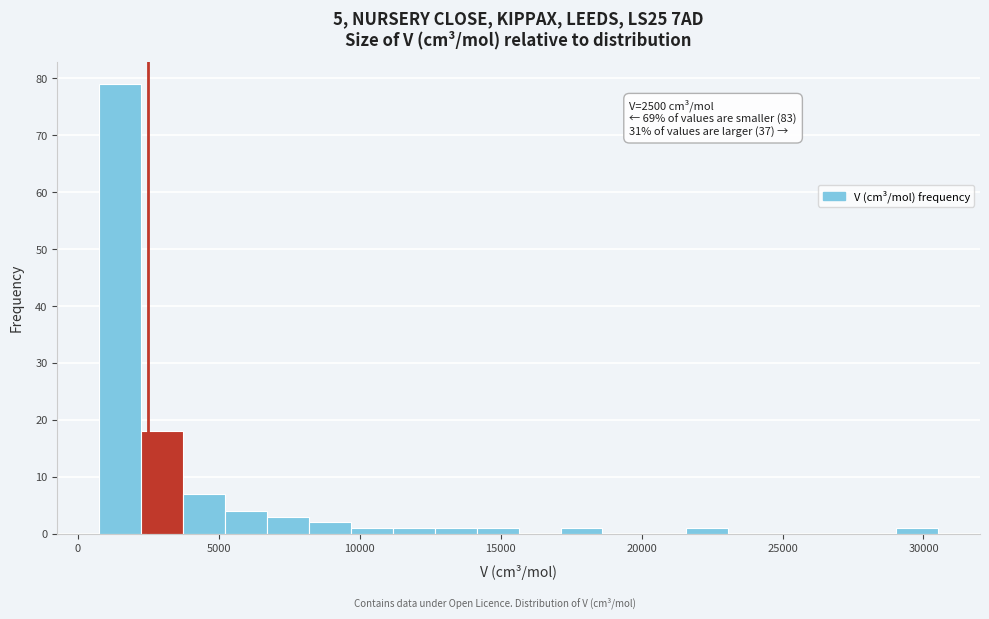

Around what value on the x-axis is the tallest bar? Give the approximate position of its centre, as read against the axis.

1500